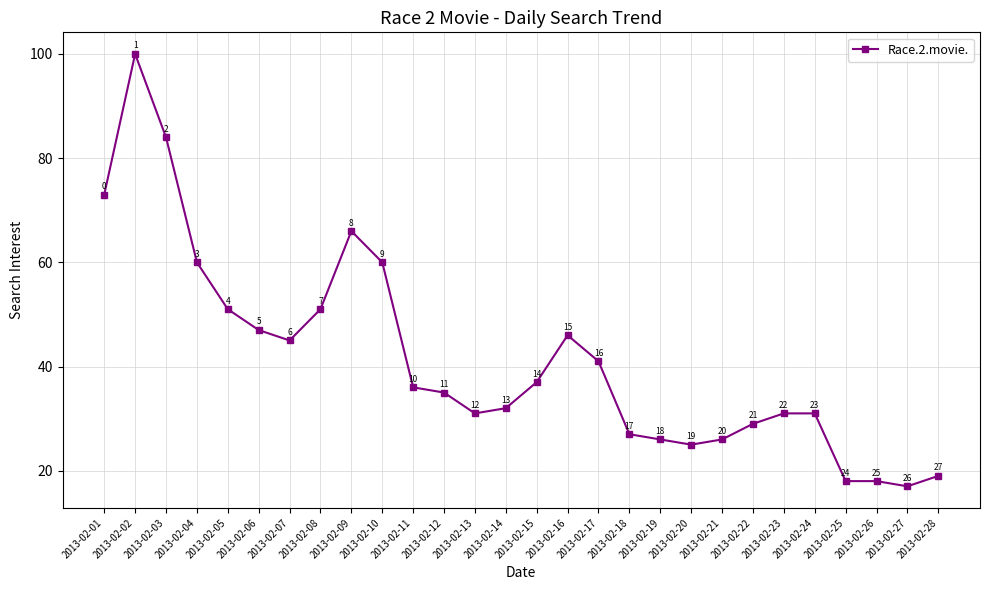

Reading left to right, list all the values displayed in this chart.

73	100	84	60	51	47	45	51	66	60	36	35	31	32	37	46	41	27	26	25	26	29	31	31	18	18	17	19